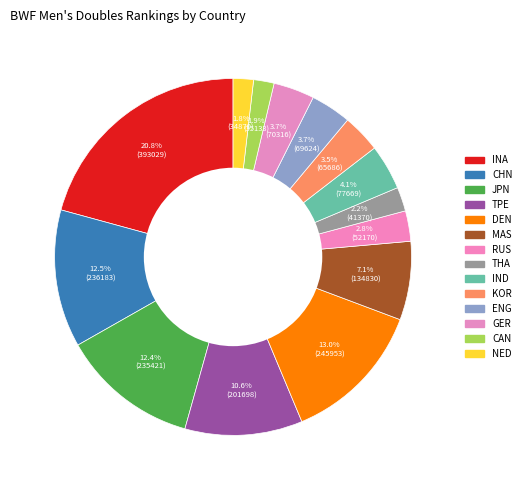

Between TPE and MAS, which is larger?

TPE